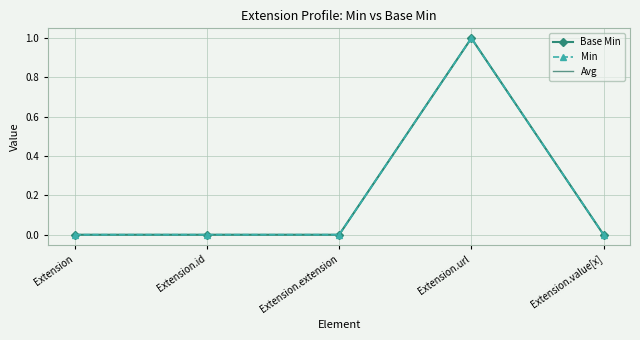

What is the value of the Avg point at the 4th from the left?

1